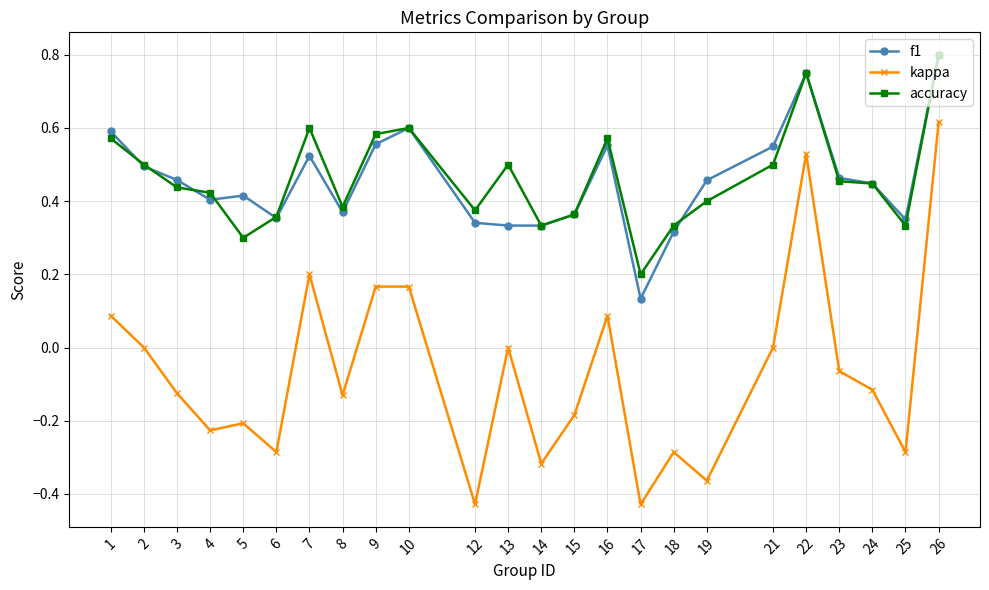

True or false: kappa and accuracy cross at least once.

False